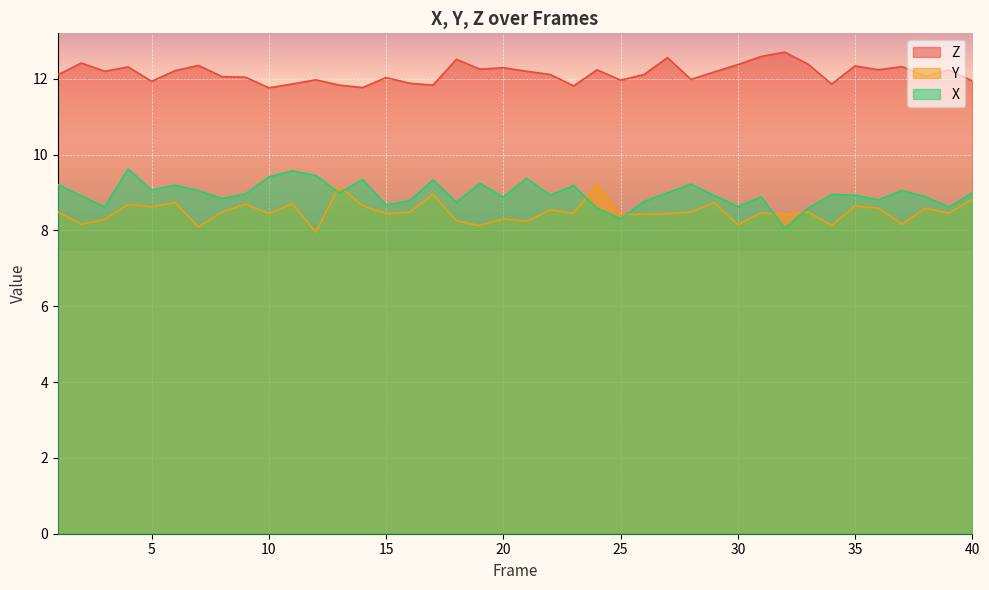

At which category does the chart reach its peak across all series?

32